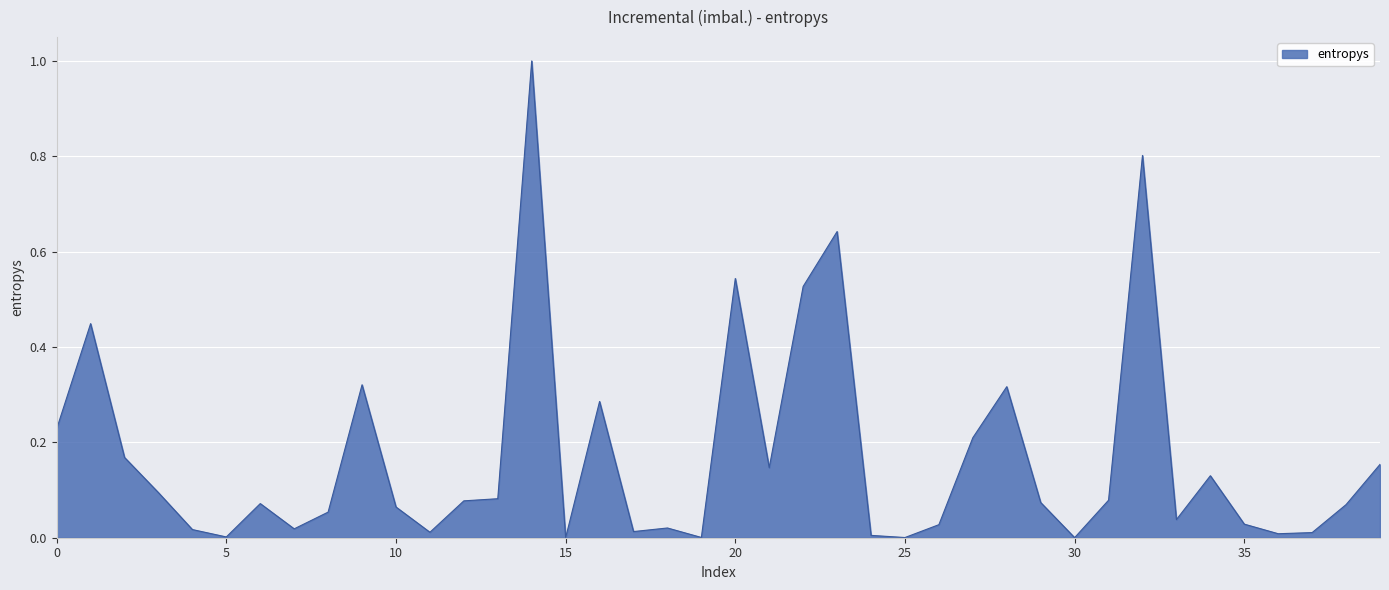

What is the difference between the maximum and minimum values?

1.0